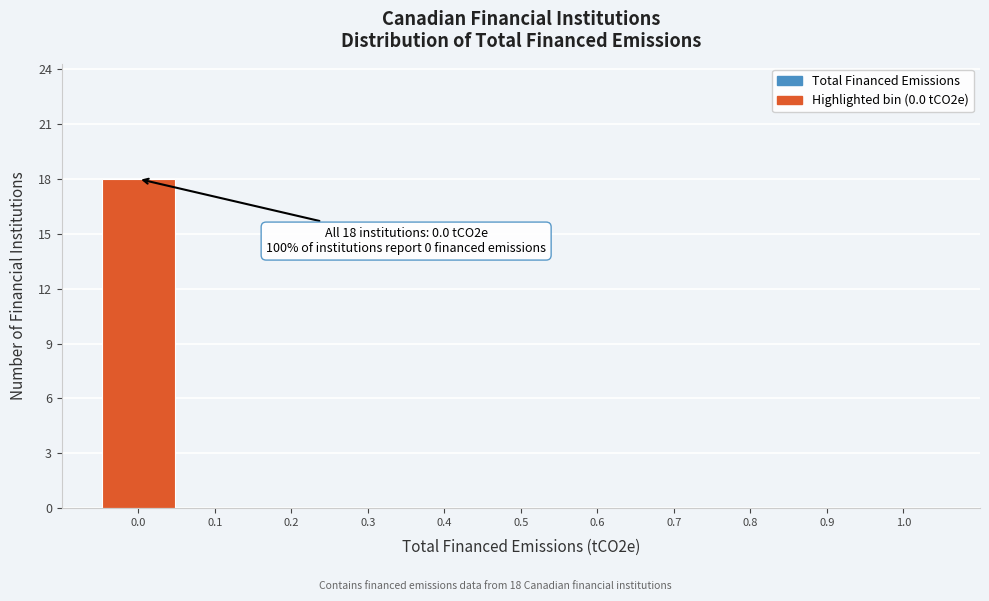

Over which range of the x-axis is the bar tallest?

-0.05 to 0.05